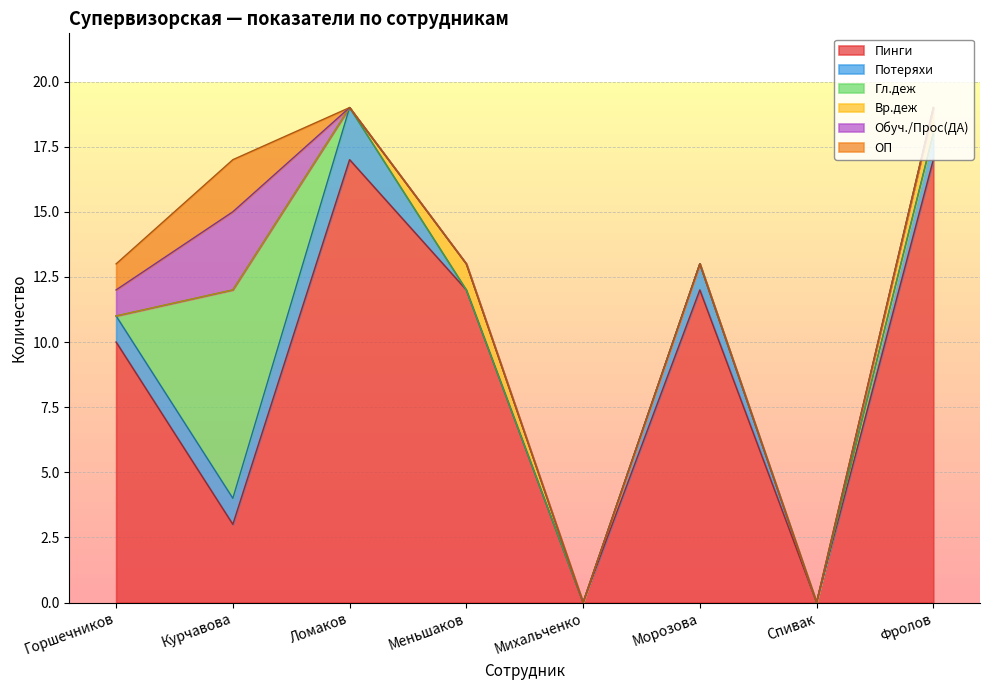

True or false: Гл.деж has a value of 2 at Курчавова.

False